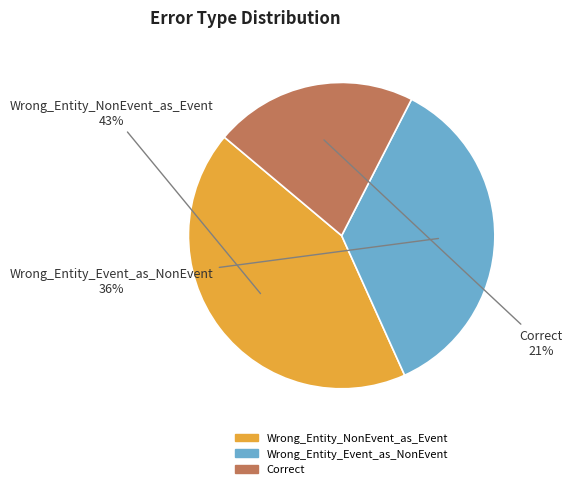

What is the smallest slice in the pie chart?

Correct